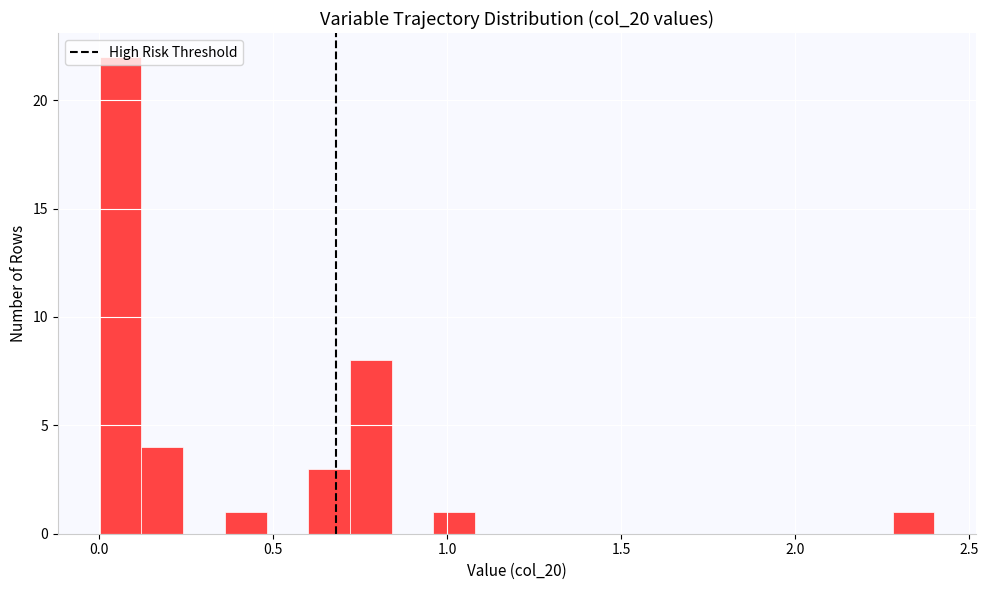

Around what value on the x-axis is the tallest bar? Give the approximate position of its centre, as read against the axis.

0.05